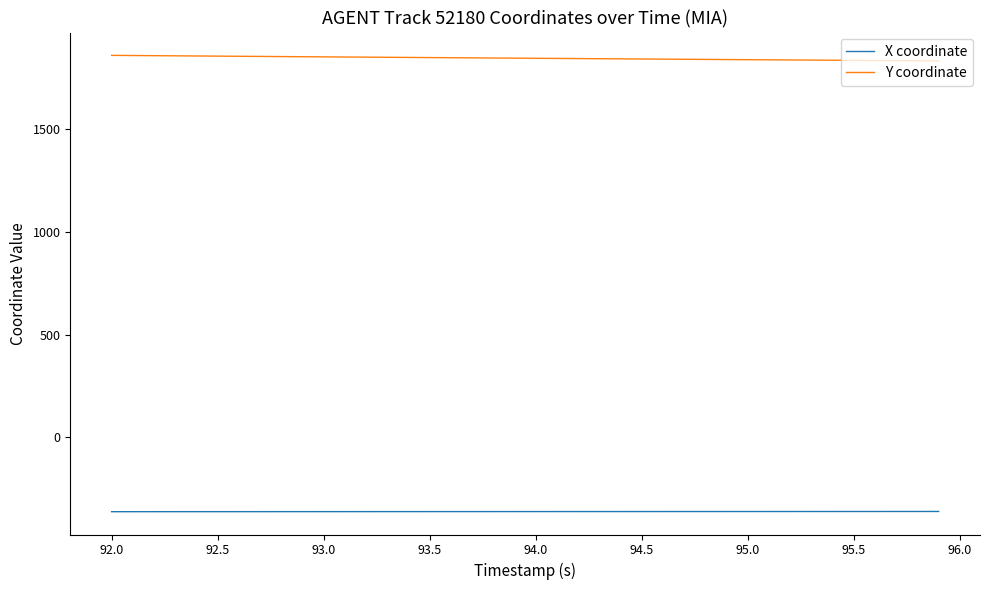

List the series in order of their overall mean, highest first.

Y coordinate, X coordinate